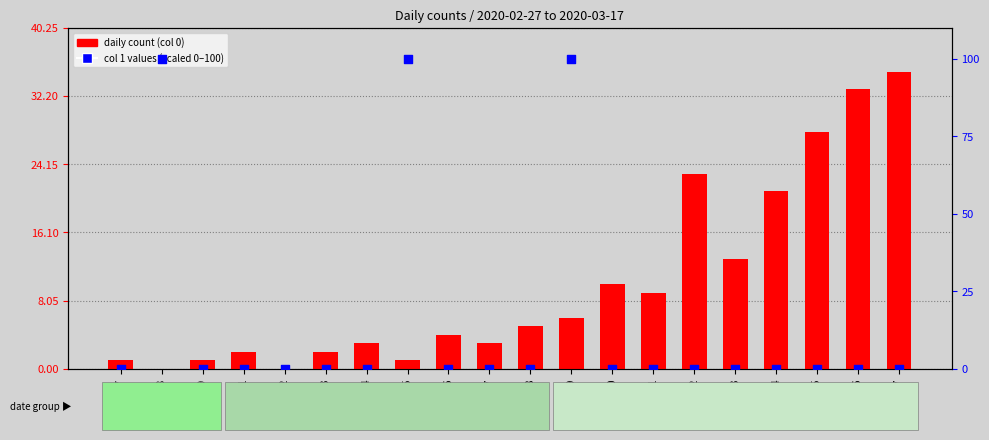

Which series reaches the maximum Y coordinate?

col 1 values (scaled)